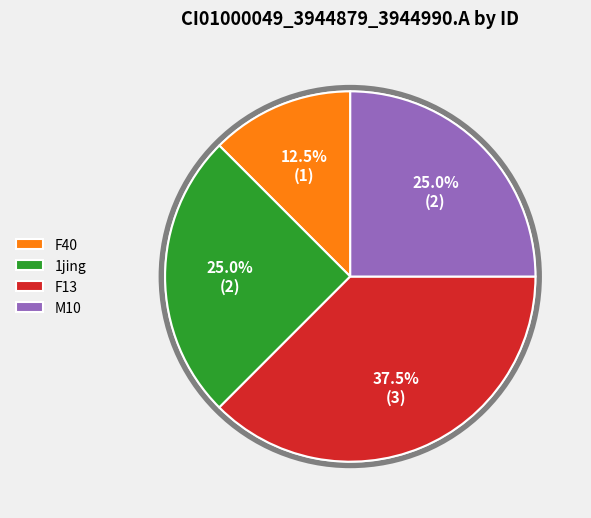

Which category has the biggest portion of the pie?

F13